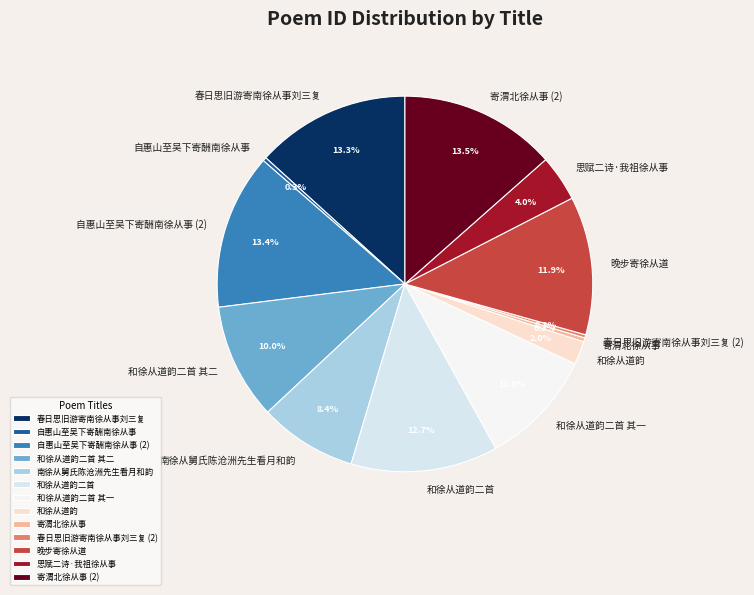

Does any single category account for the majority?

No